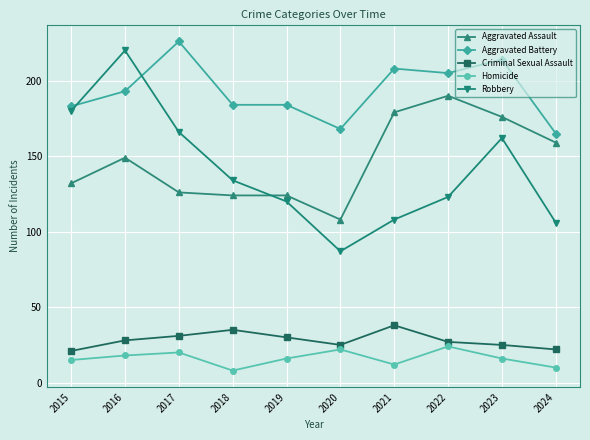

True or false: Homicide has more than 2 interior local peaks.

True